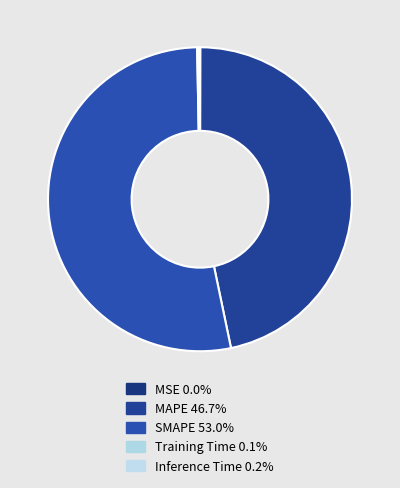

What percentage is the MAPE slice, to the nearest percent?

47%